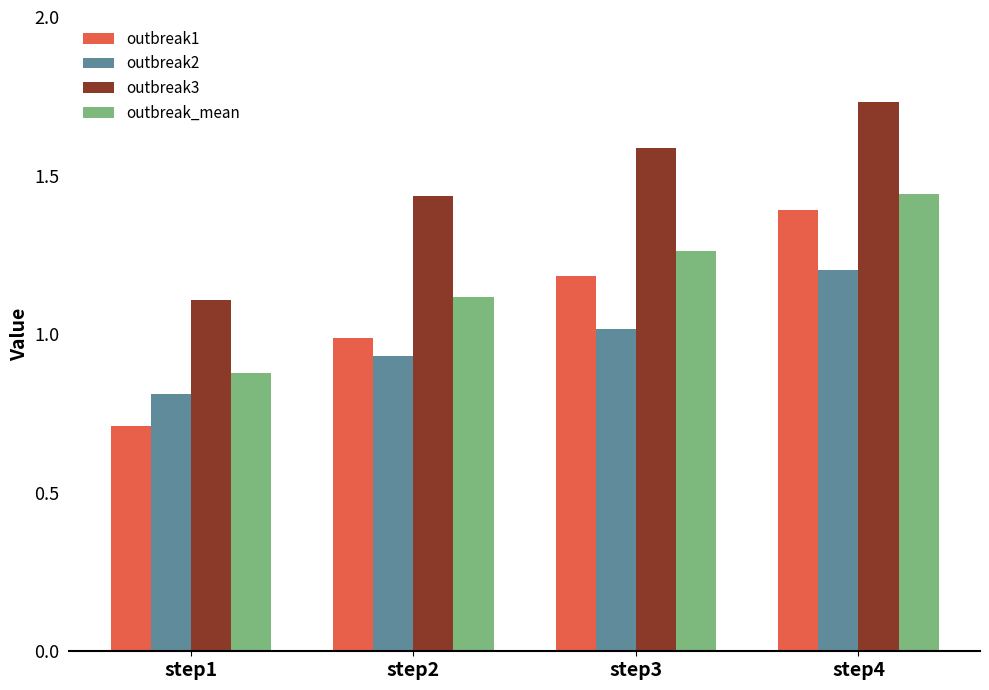

Which label corresponds to the largest value in the chart?

step4